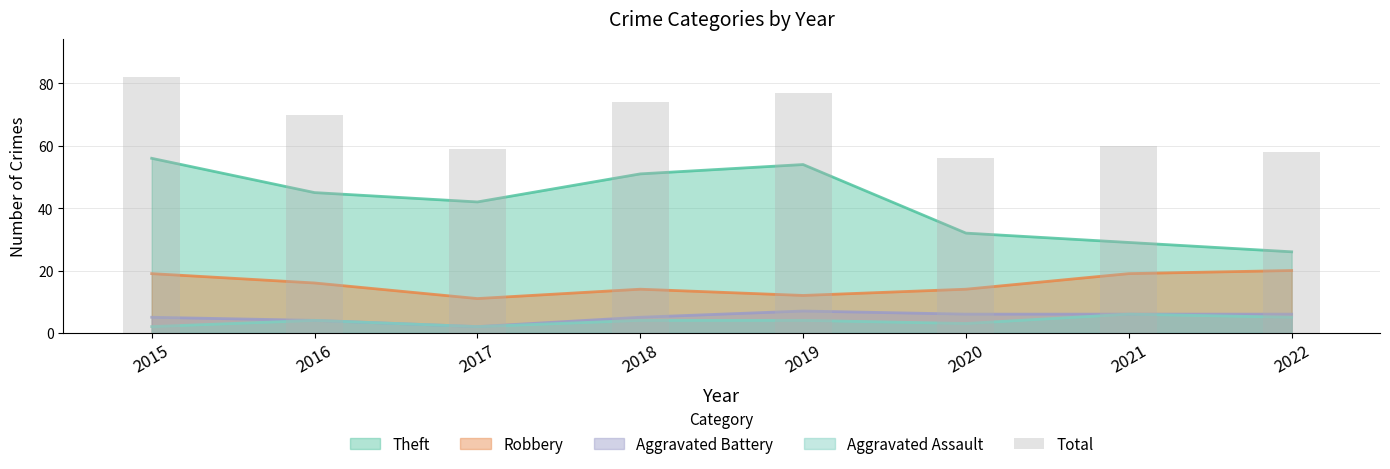

Between 2021 and 2016, which is larger?

2016